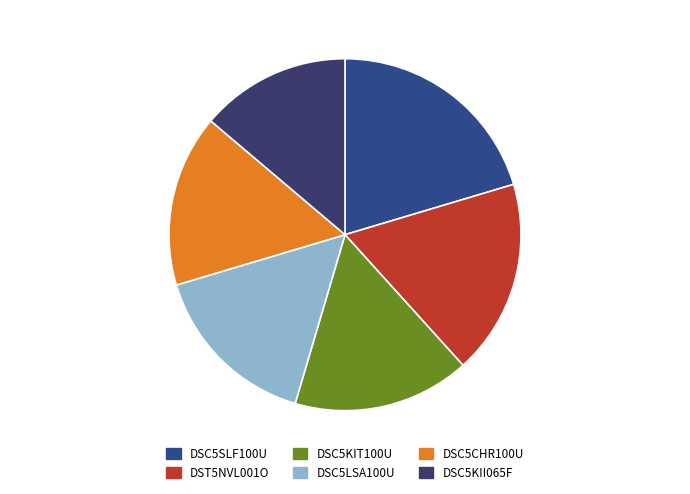

How many segments does this pie chart have?

6